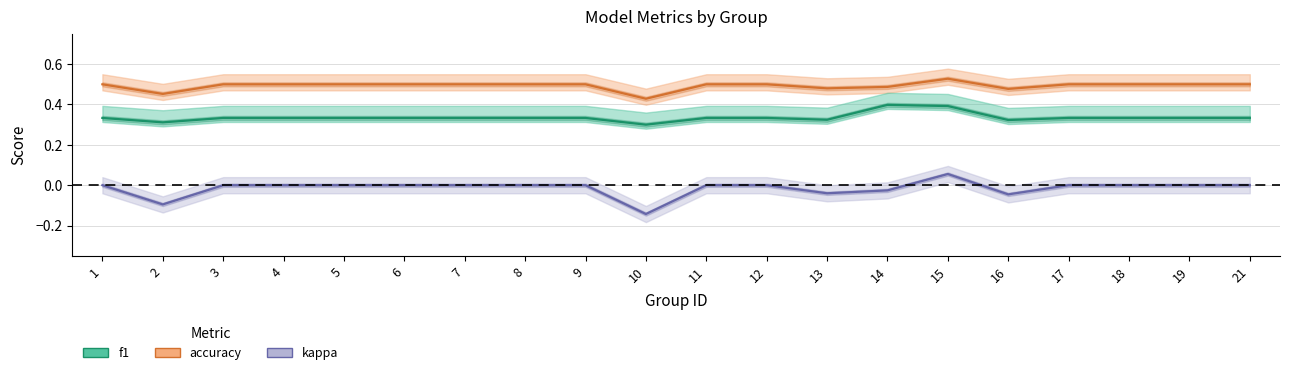

What is the spread (max minus min) of values at 6?

0.5